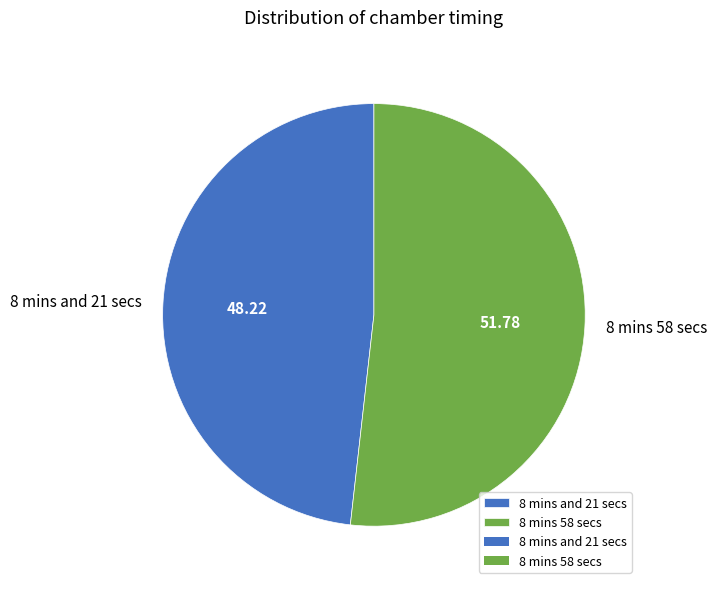

Is 8 mins 58 secs the majority of the pie?

Yes